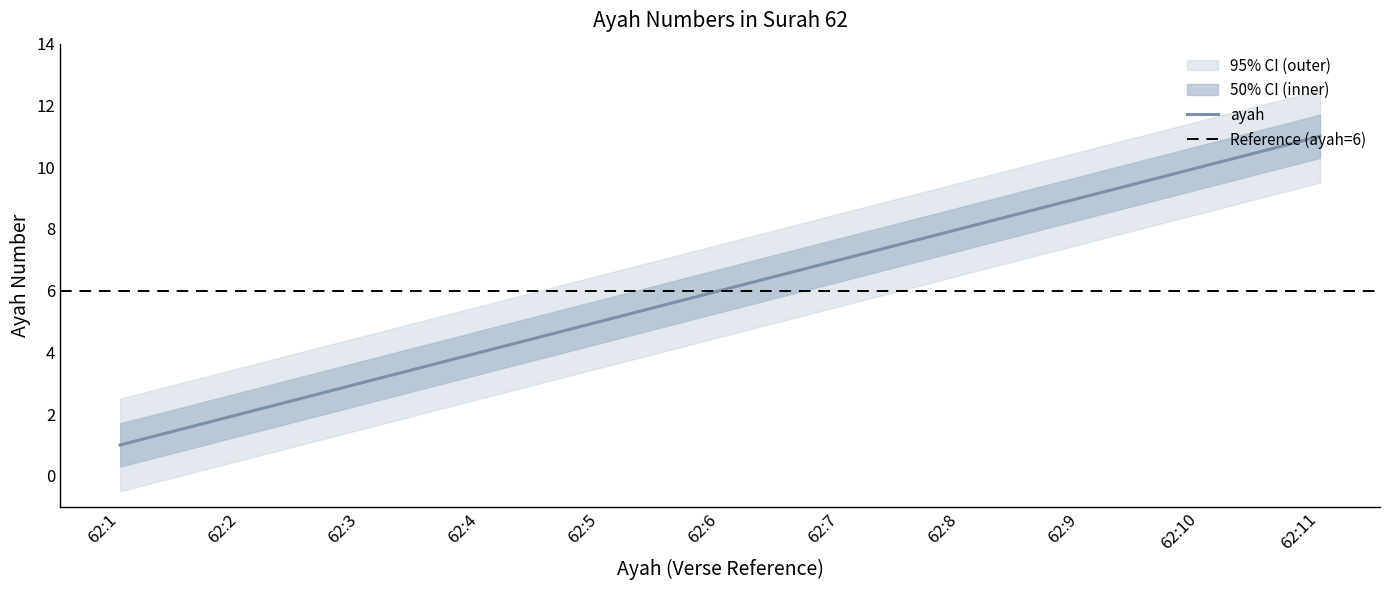

Reading right to left, transcribe all the data shown in this chart.

11	10	9	8	7	6	5	4	3	2	1